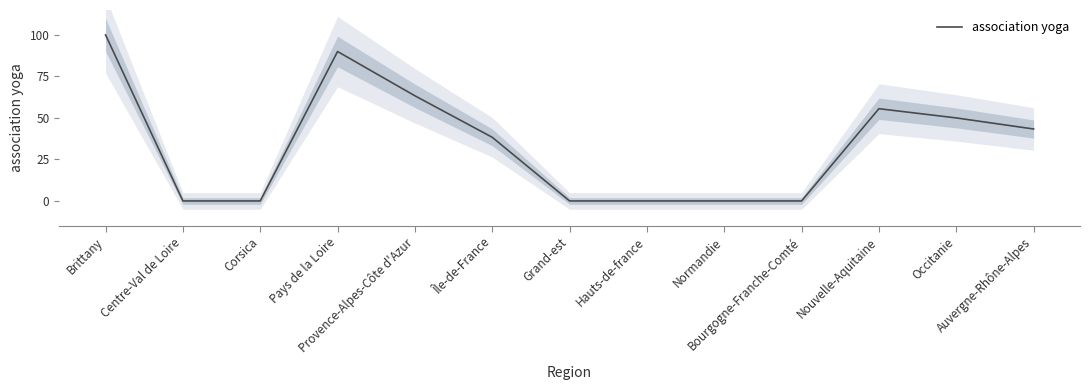

True or false: the data has more than 2 interior local peaks.

False